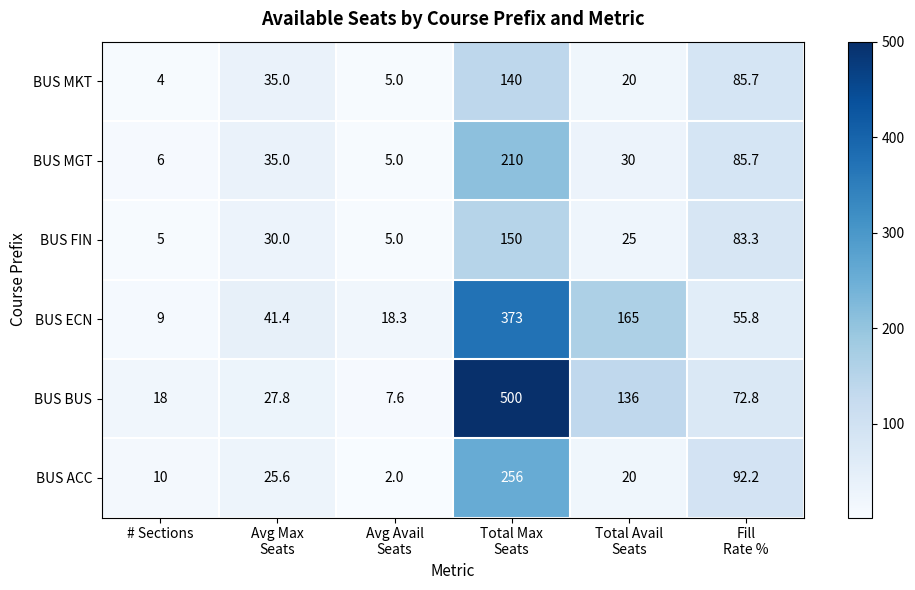

What is the maximum value for BUS ECN?

373.0